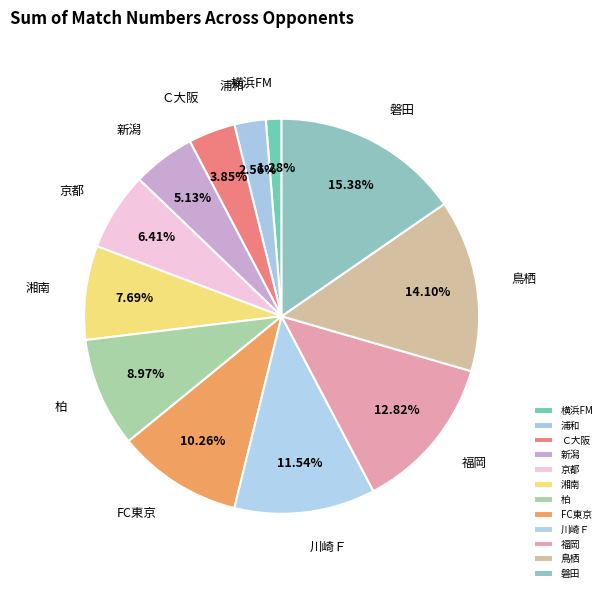

The 新潟 slice represents 15% of the pie. True or false?

False